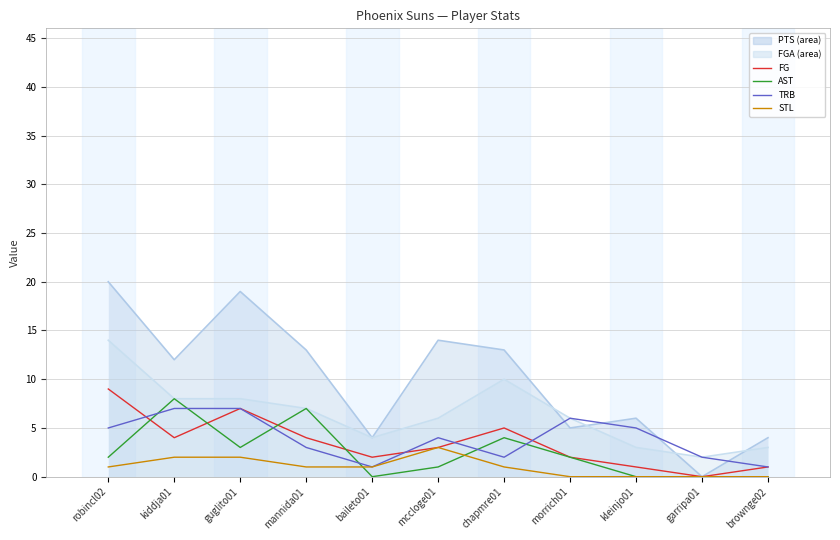

Between which two adjacent categories do TRB and FG first intersect?

robincl02 and kiddja01